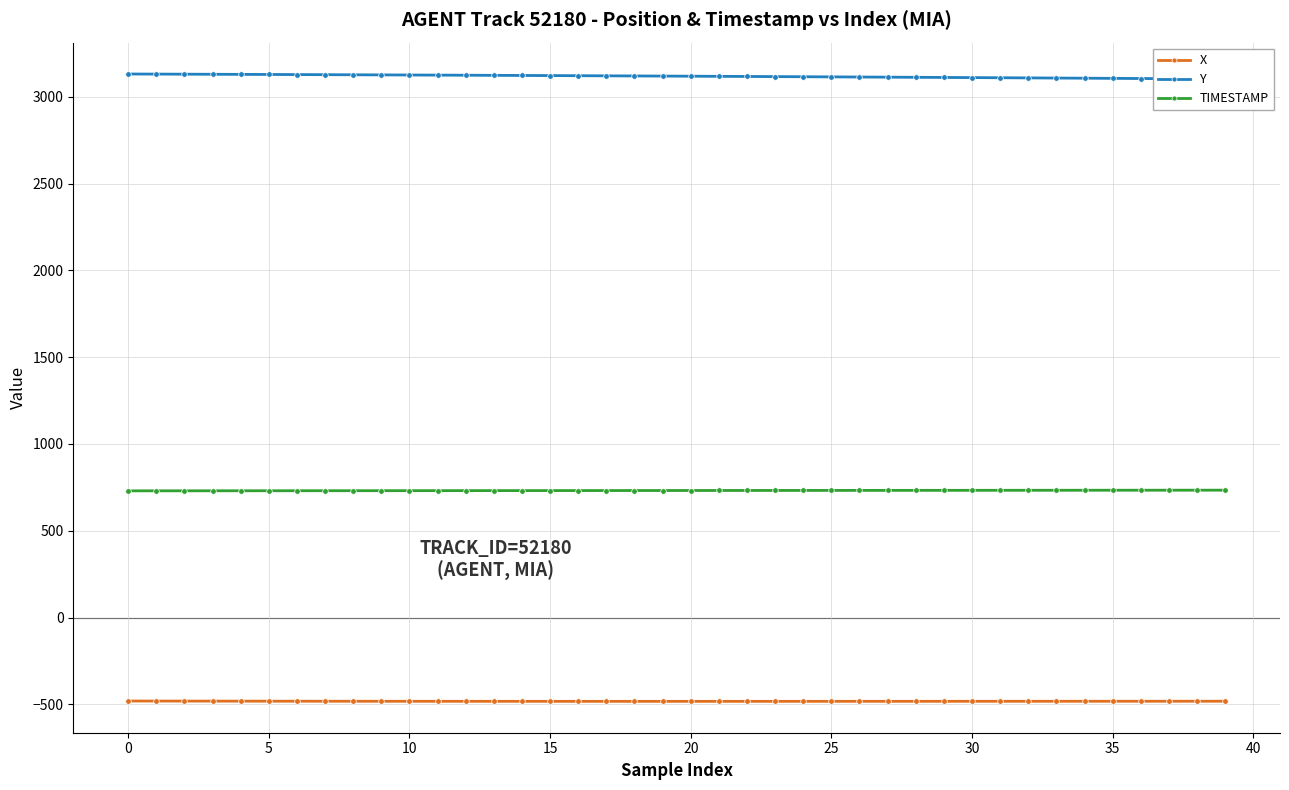

What is the value of the X point at the 29th from the left?

-482.5